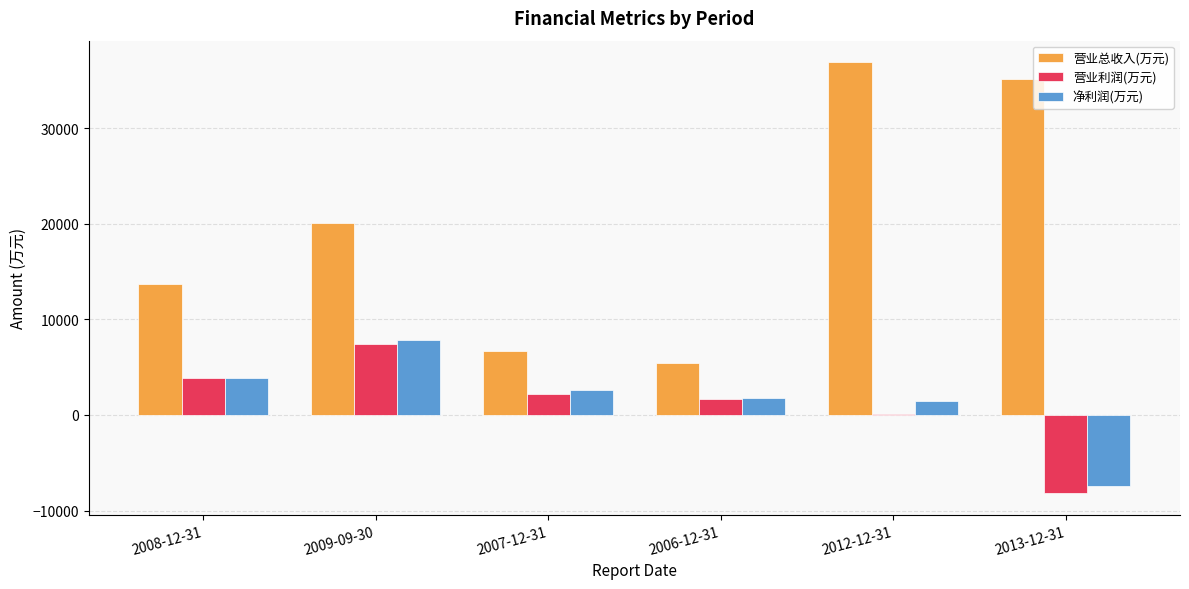

What is the average value of the 营业利润(万元) series?

1170